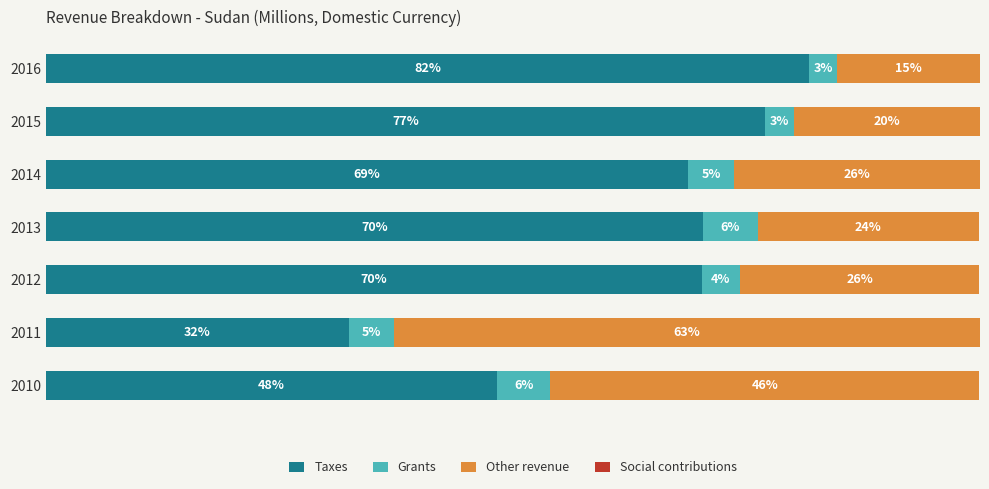

Count the number of data series in this chart.

4